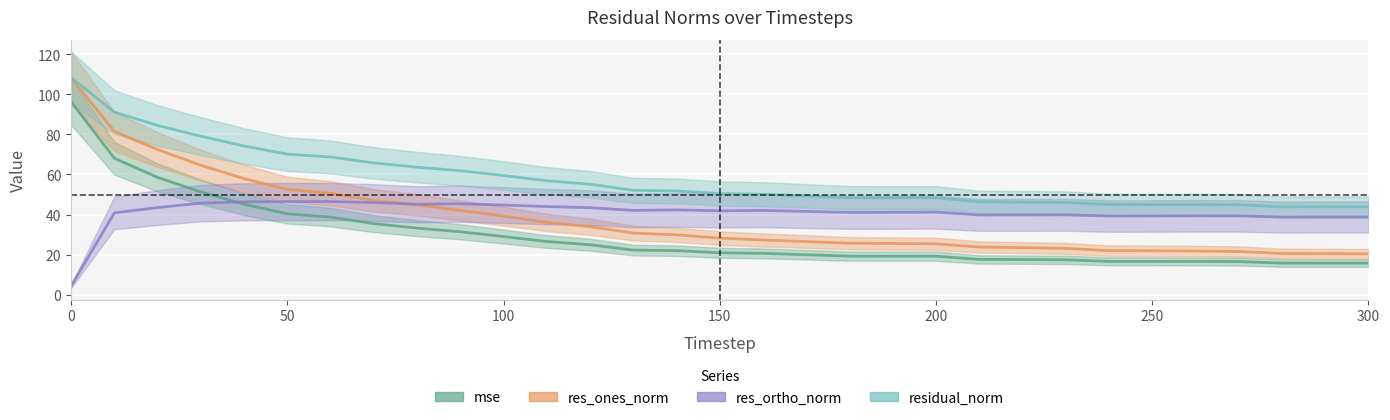

Does the chart display data point markers on the line(s)?

No